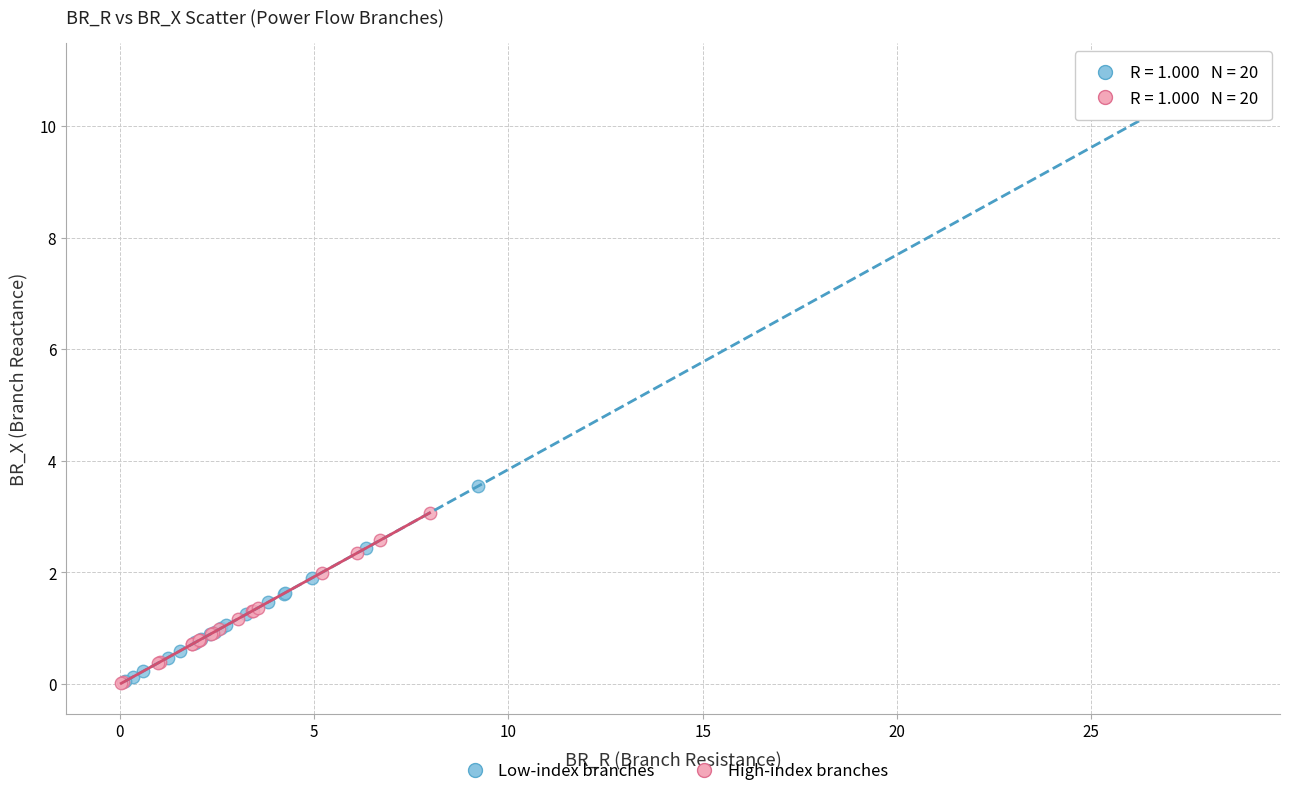

What are all the series names shown in the legend?

Low-index branches, High-index branches